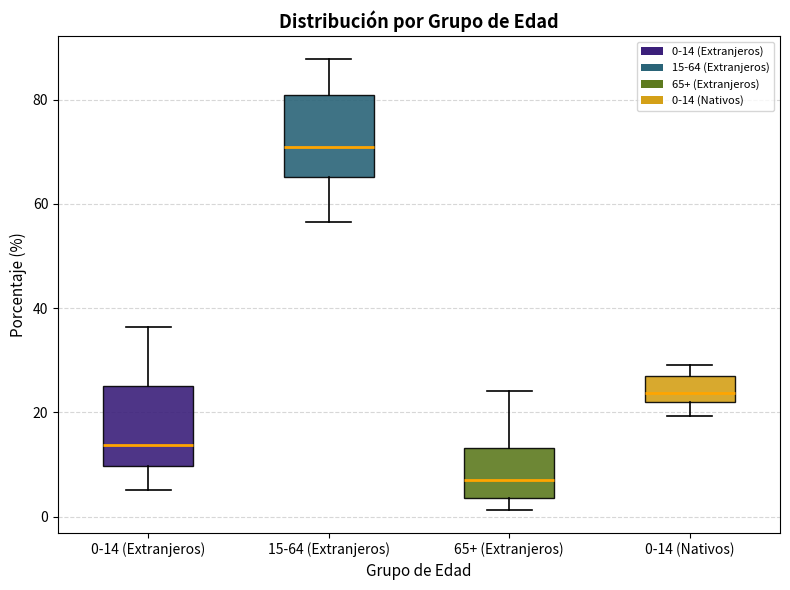

Reading left to right, read every box against the y-axis: the position of its median line, the range the box covers, and the ends of its whiskers. The values are not printed on the chart, so give them approximately, as read against the axis.

0-14 (Extranjeros): median 14, box 10 to 26, whiskers 6 to 36
15-64 (Extranjeros): median 72, box 66 to 80, whiskers 56 to 88
65+ (Extranjeros): median 8, box 4 to 14, whiskers 2 to 24
0-14 (Nativos): median 24, box 22 to 26, whiskers 20 to 30